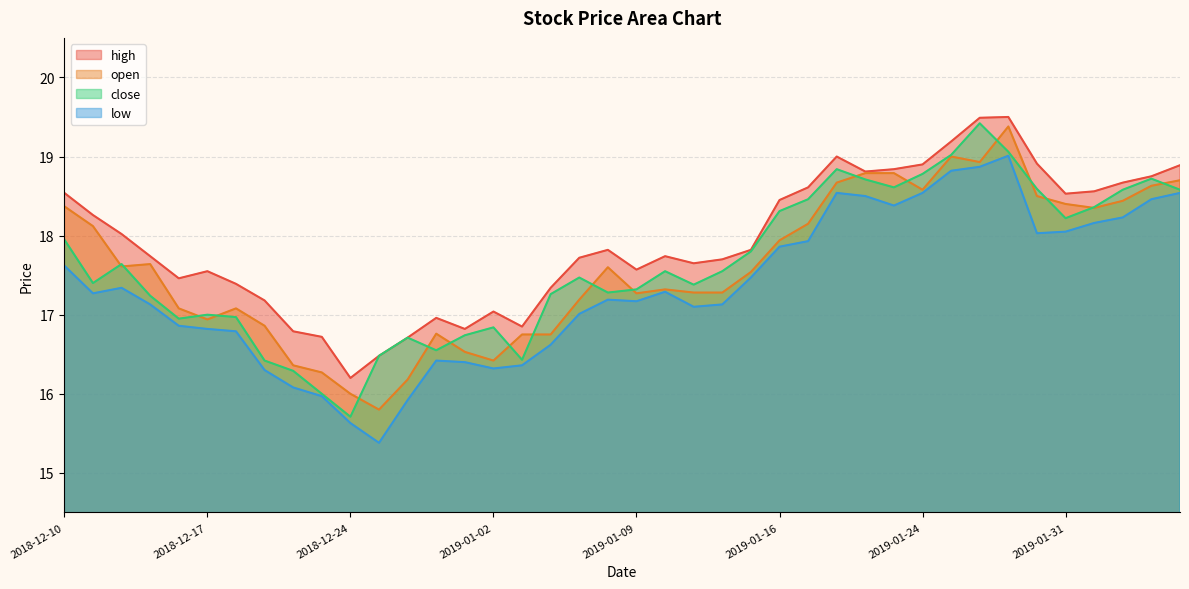

What value does the high series have at 2019-01-15?

17.8